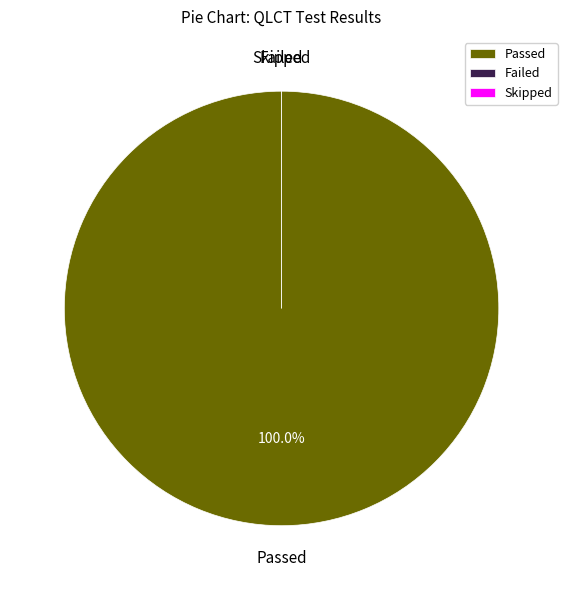

What is the smallest slice in the pie chart?

Failed